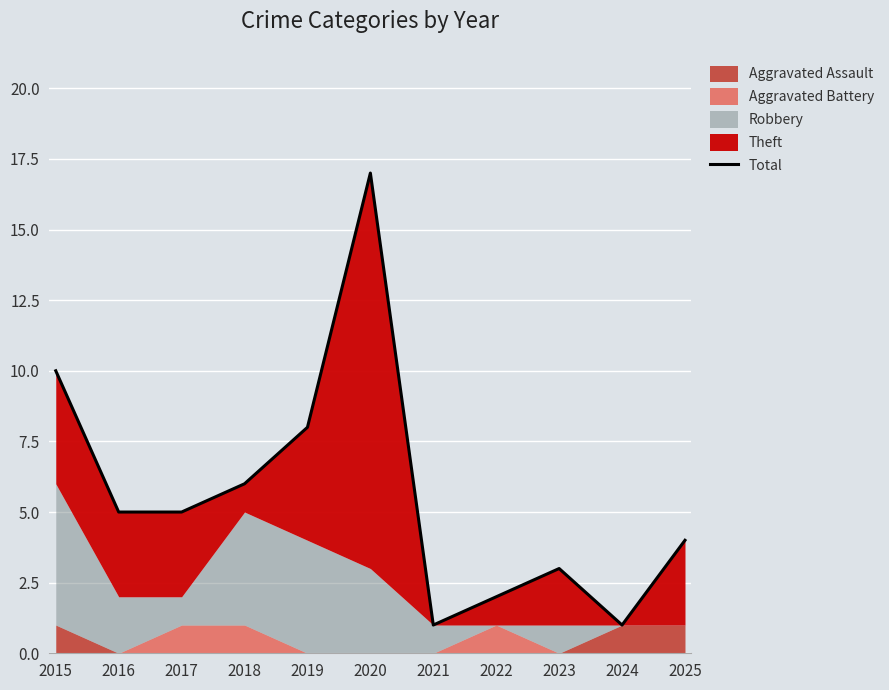

Reading left to right, transcribe all the data shown in this chart.

10	5	5	6	8	17	1	2	3	1	4